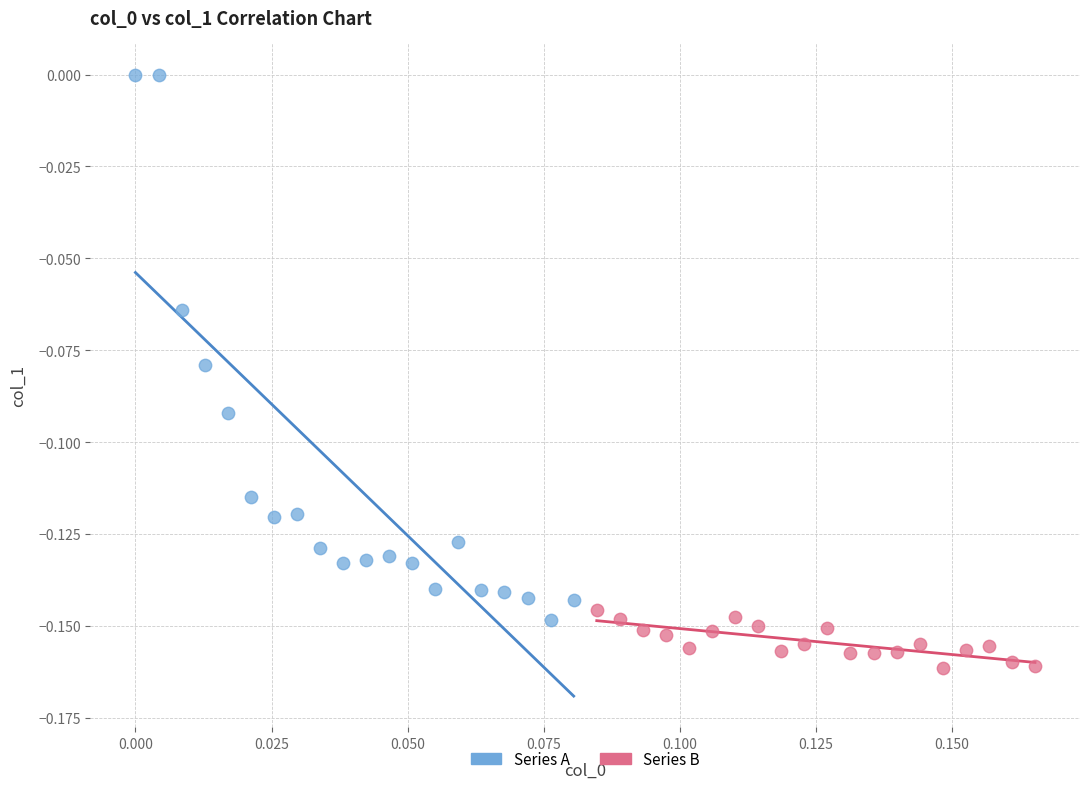

Which series has the widest spread of Y values?

Series A